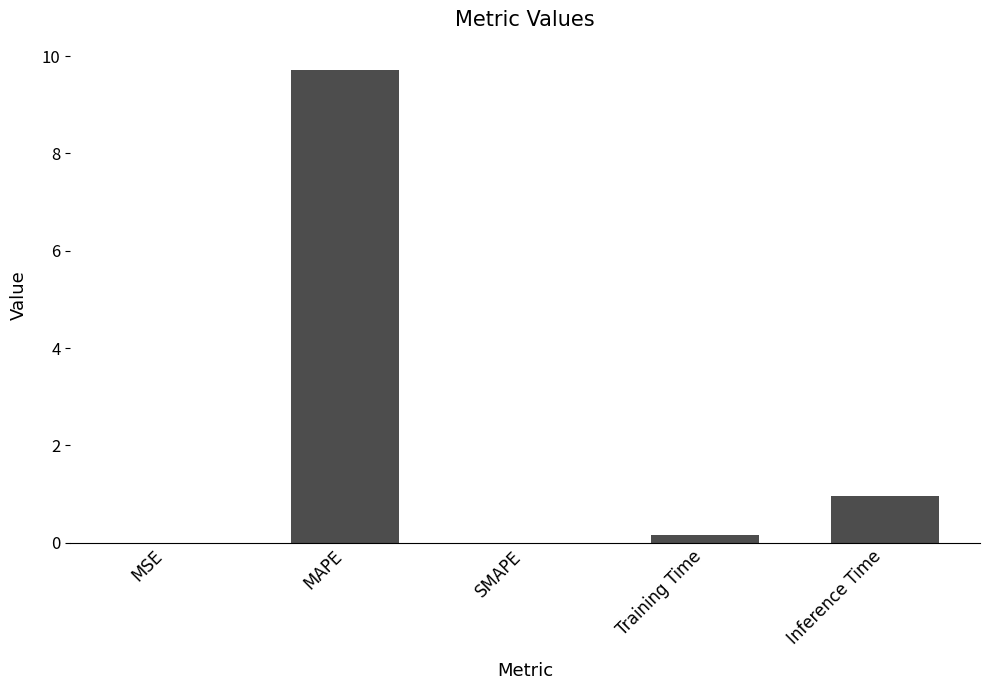

What is the difference between the values at Training Time and Inference Time?

0.8